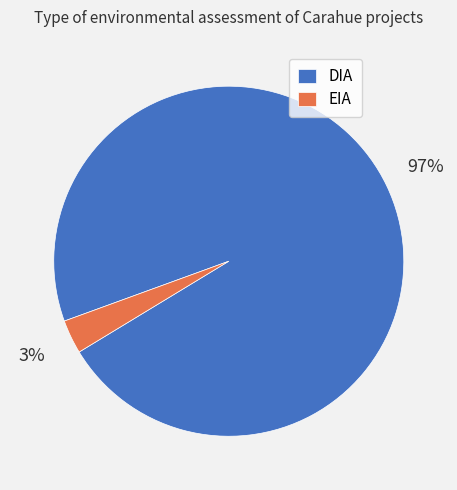

To the nearest percent, what is the difference between the EIA and DIA slice percentages?

94%